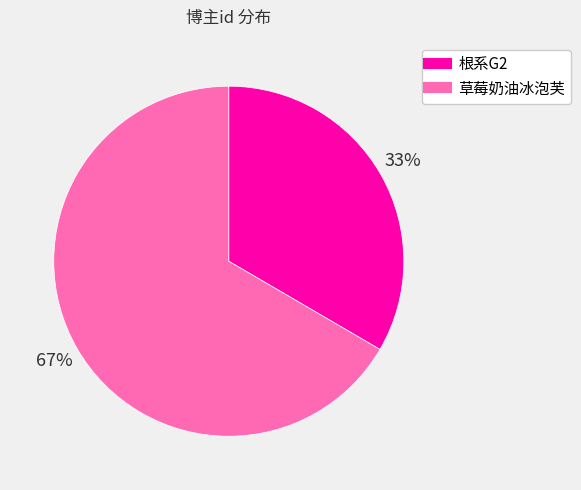

How many slices are in this pie chart?

2